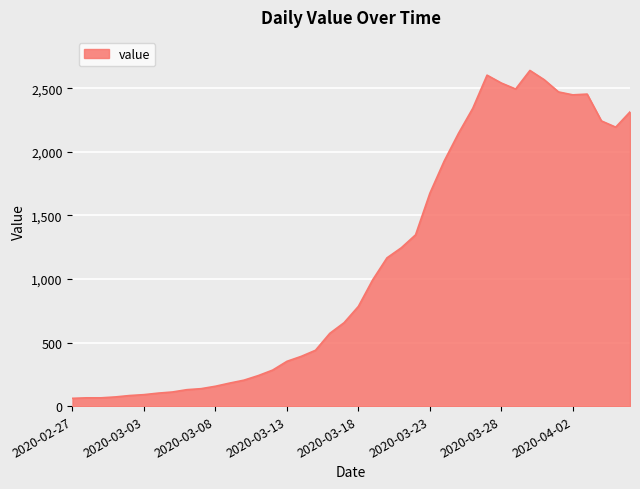

Does the chart display data point markers on the line(s)?

No